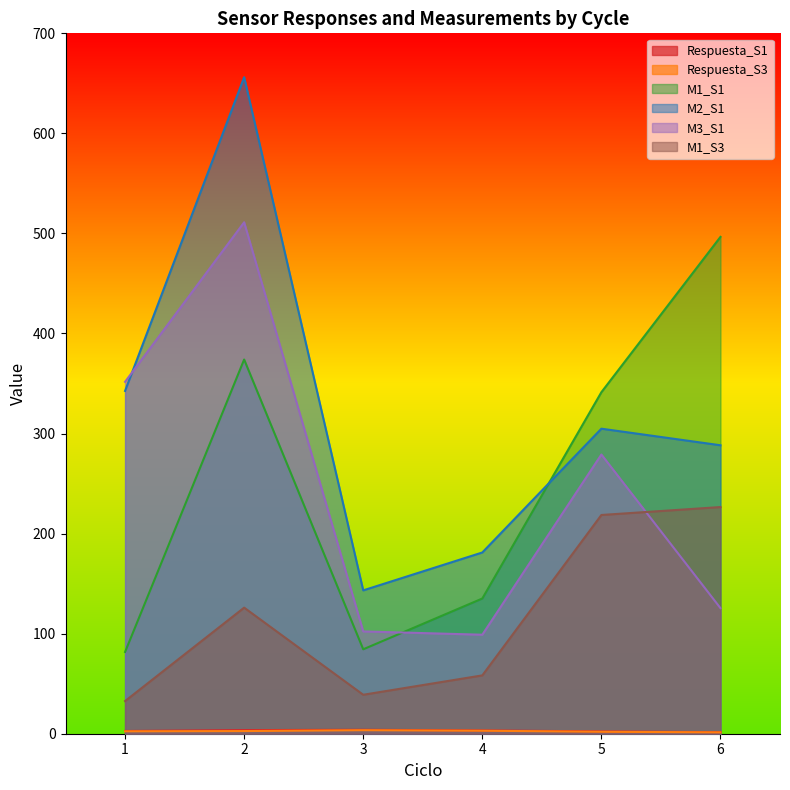

What is the difference between the M2_S1 values at 2 and 5?

351.3